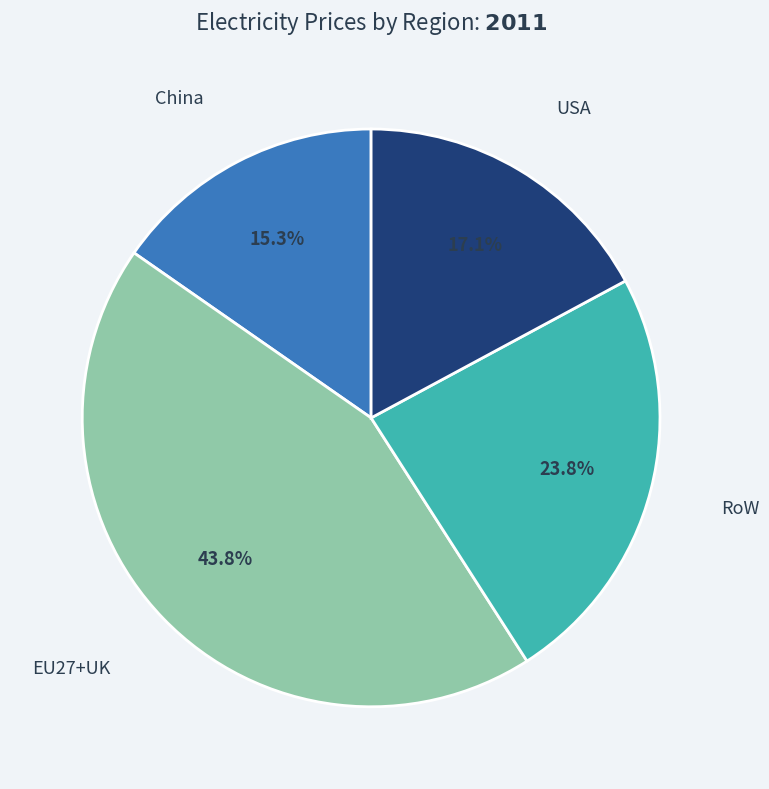

Does any single category account for the majority?

No